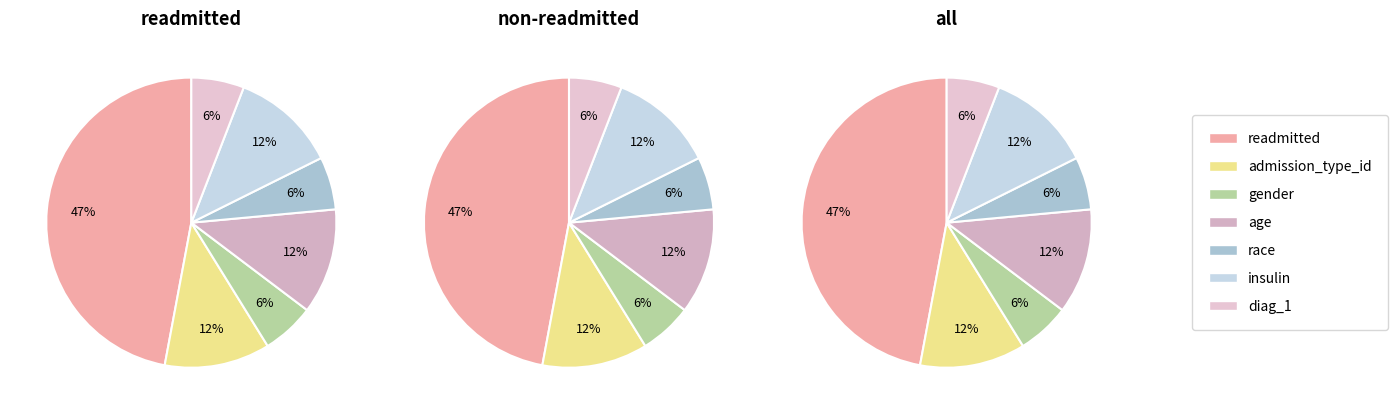

Approximately how many times larger is the value at readmitted compared to diag_1?

8.0